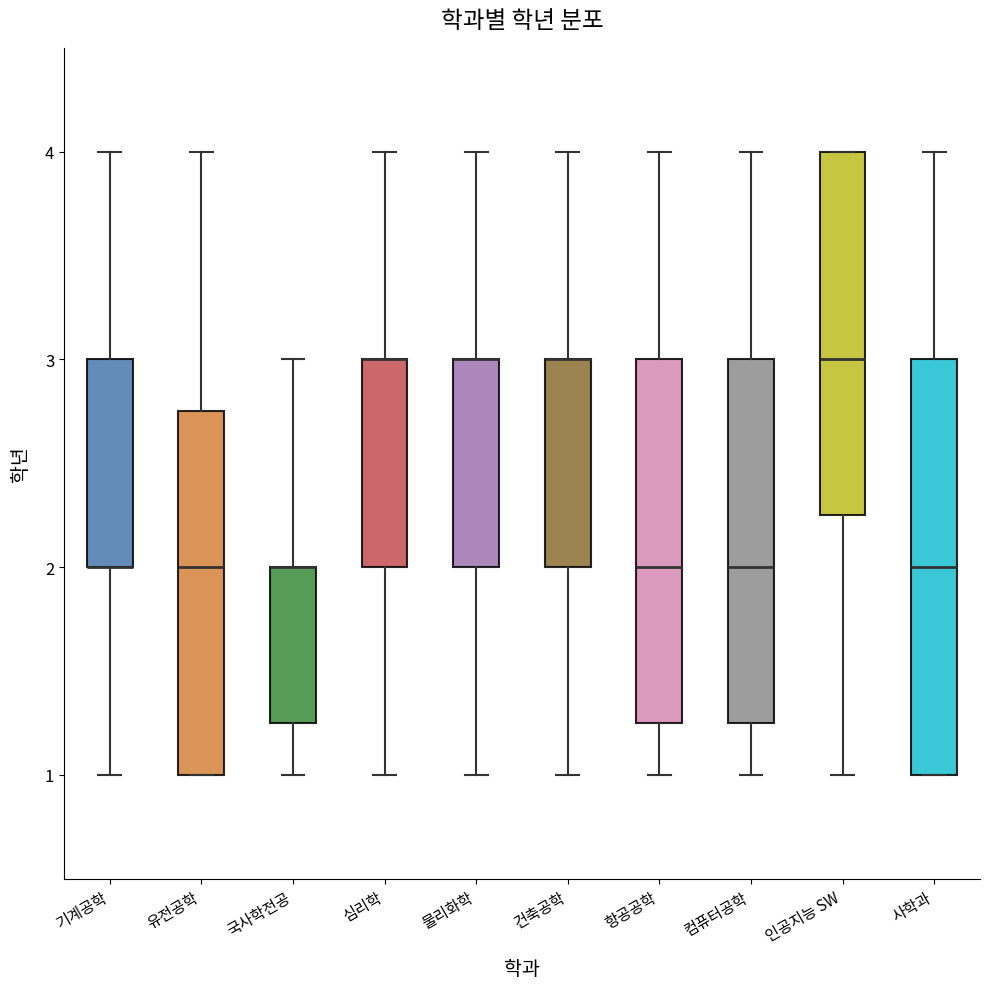

Comparing the boxes themselves (not the whiskers), which one is the tallest?

사학과